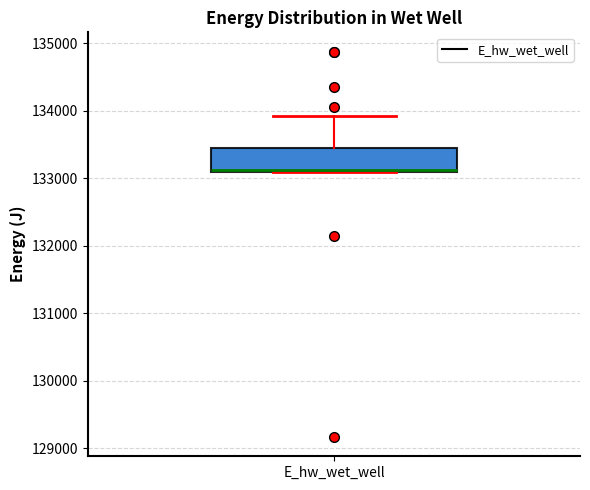

Transcribe this box plot: give where the median line is, the range the box spans, and where the two whiskers end, as read against the y-axis. The values are not printed on the chart, so give them approximately, as read against the axis.

median 133100, box 133100 to 133500, whiskers 133100 to 133900